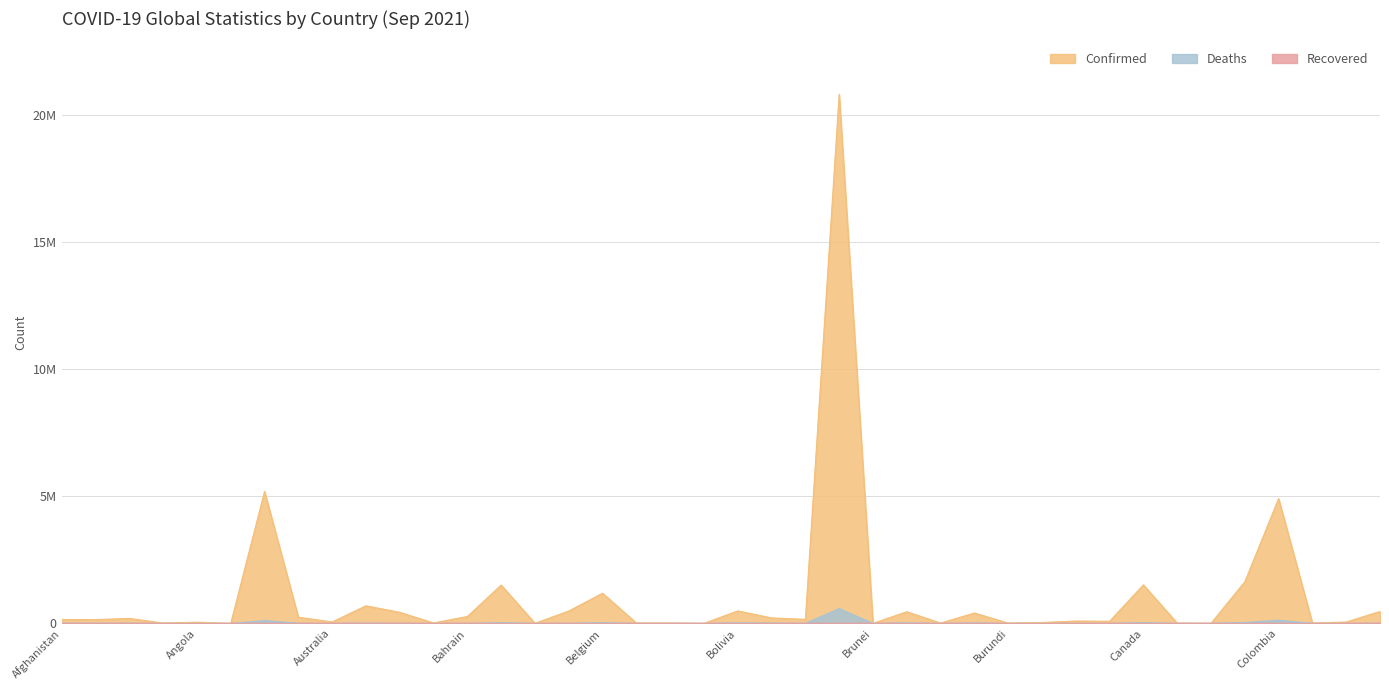

Which series has the largest total across all categories?

Confirmed